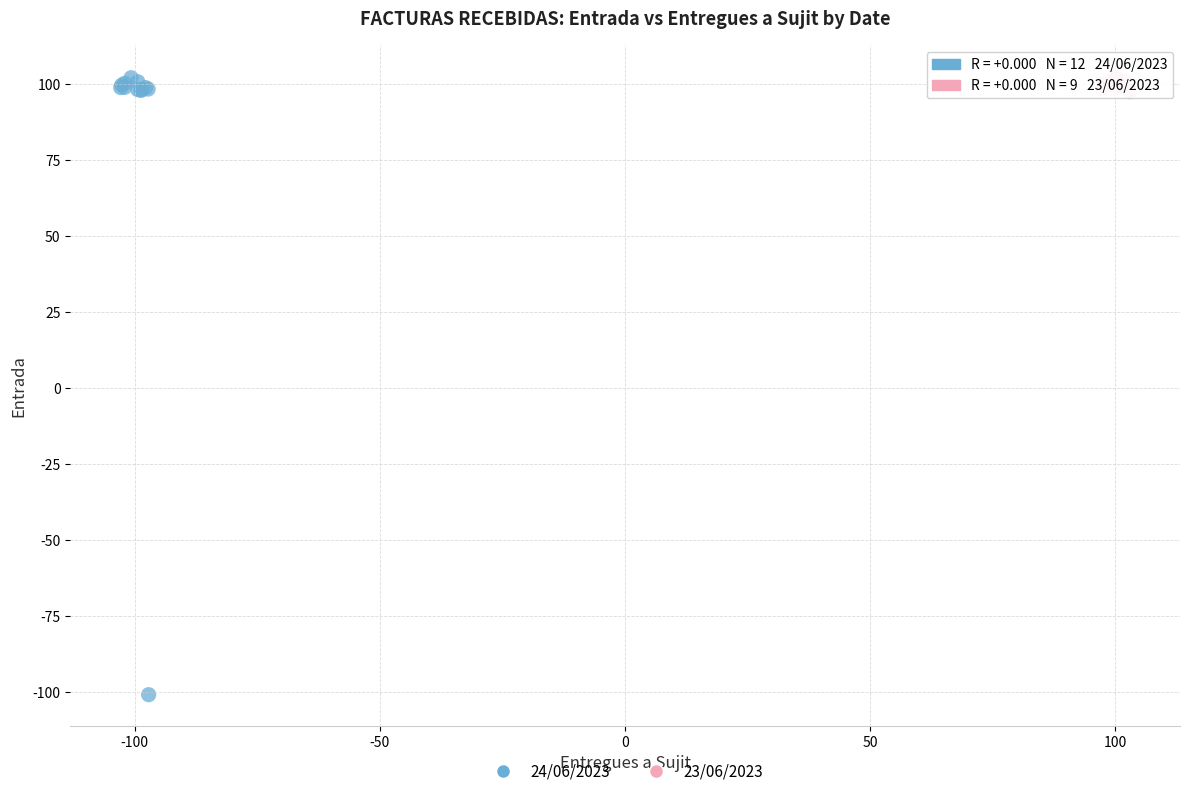

Which series has the widest spread of Y values?

24/06/2023